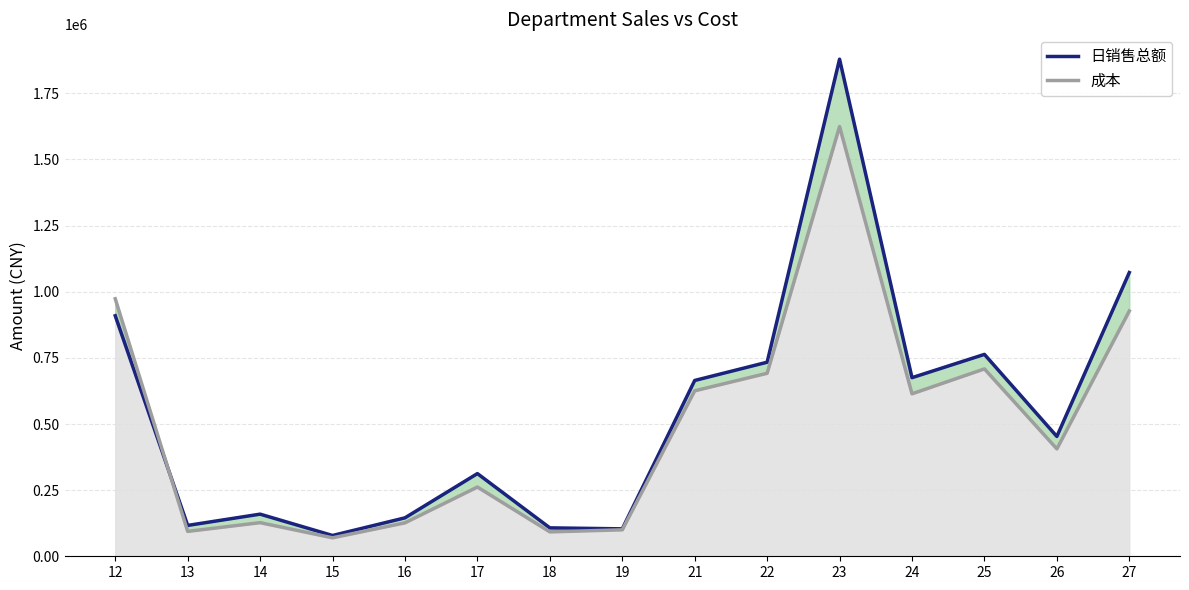

The value of 日销售总额 at 21 is 938301.0. True or false?

False